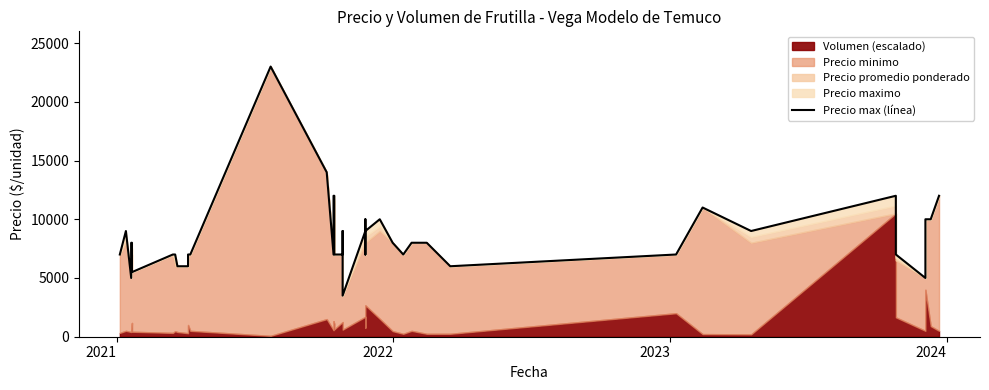

Reading left to right, list all the values displayed in this chart.

7000	9000	5000	8000	8000	5500	7000	7000	6000	6000	7000	7000	23000	14000	7000	12000	12000	7000	7000	9000	3500	9000	7000	10000	9000	10000	8000	7000	8000	8000	6000	7000	11000	9000	12000	7000	5000	10000	10000	12000